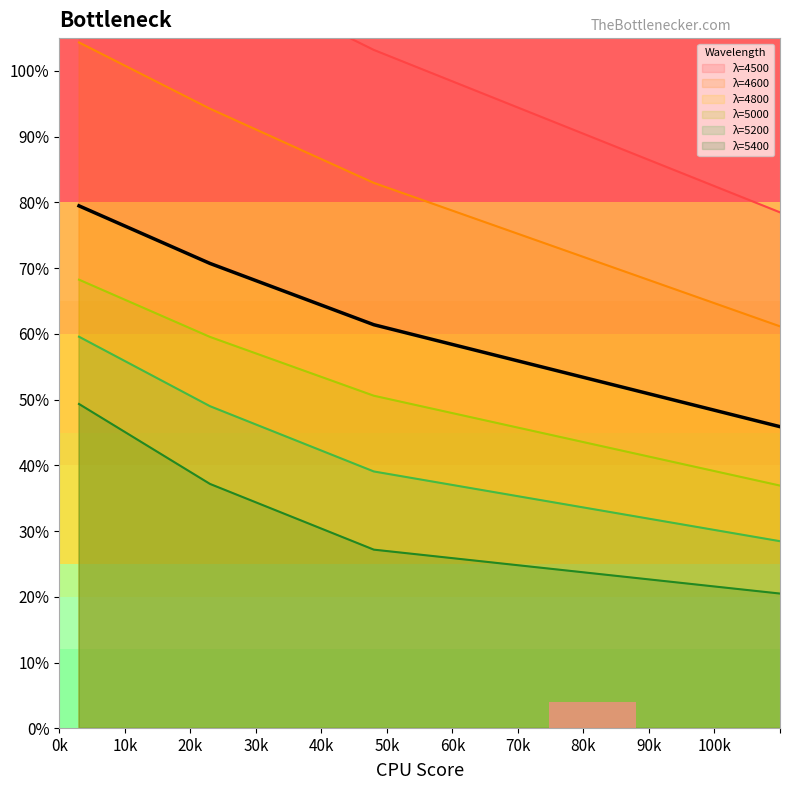

At how many categories does at least one series exceed 1?

3